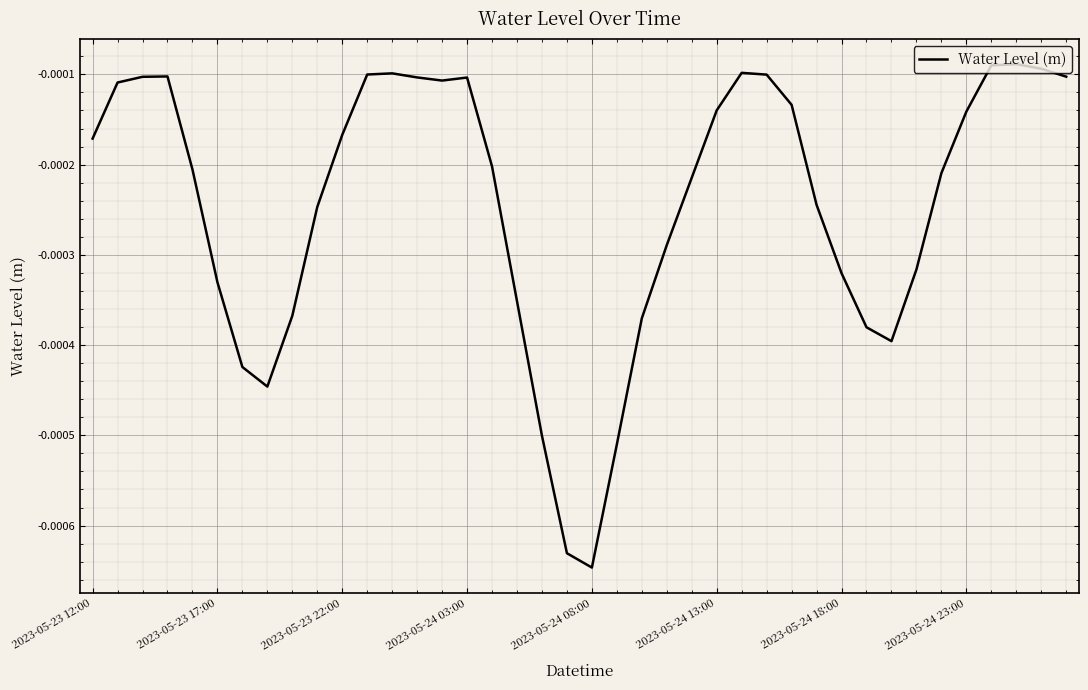

Which category has the lowest value across all series?

2023-05-24 08:00